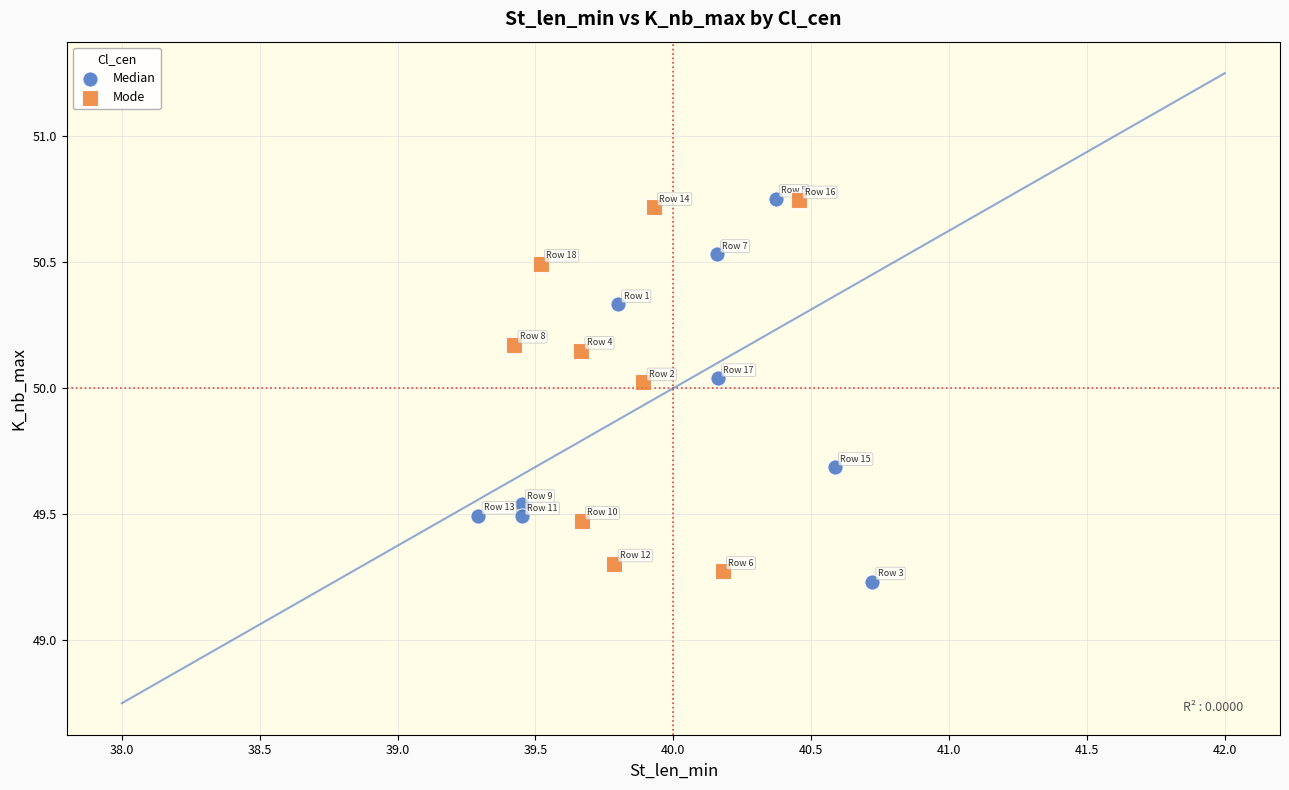

What are all the series names shown in the legend?

Median, Mode